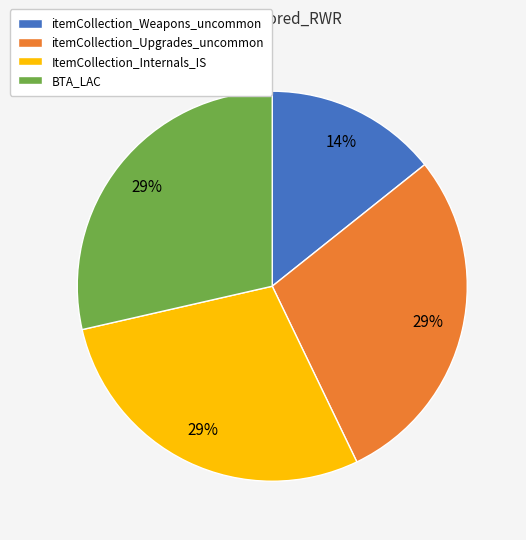

Does ItemCollection_Internals_IS represent more than half of the total?

No